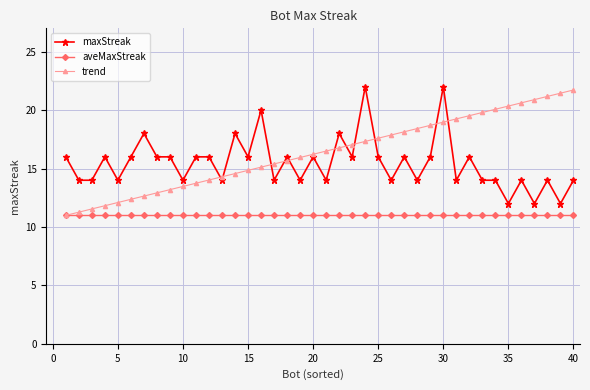

Rank the series by their average value, from lowest to highest.

aveMaxStreak, maxStreak, trend